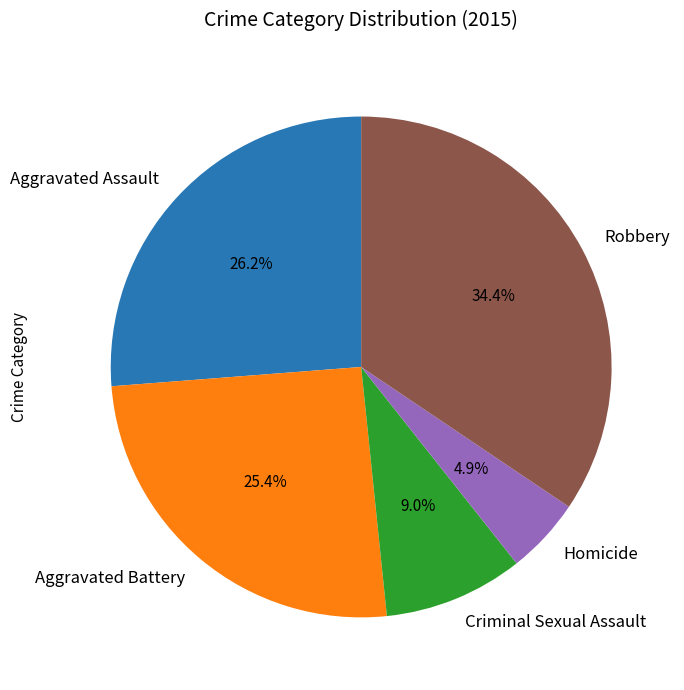

Rank the categories by value from lowest to highest.

Homicide, Criminal Sexual Assault, Aggravated Battery, Aggravated Assault, Robbery